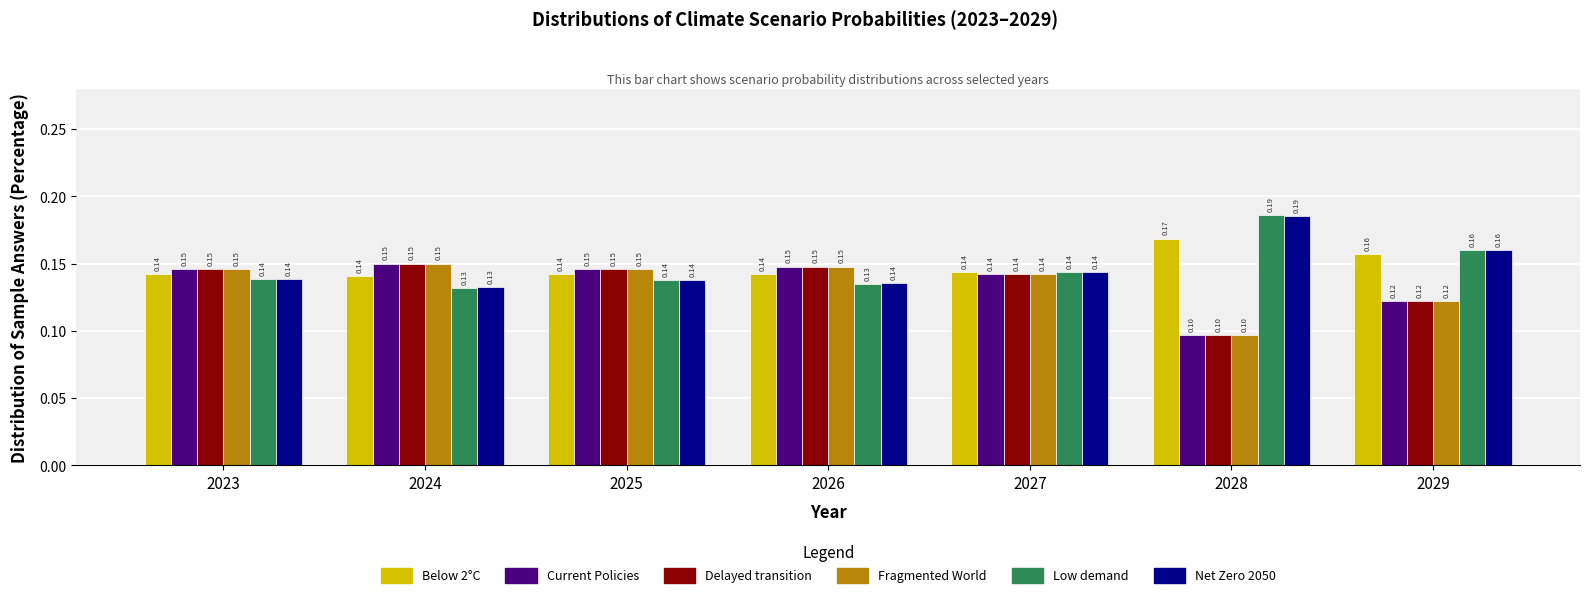

What is the sum of the Net Zero 2050 values at 2023 and 2026?

0.3